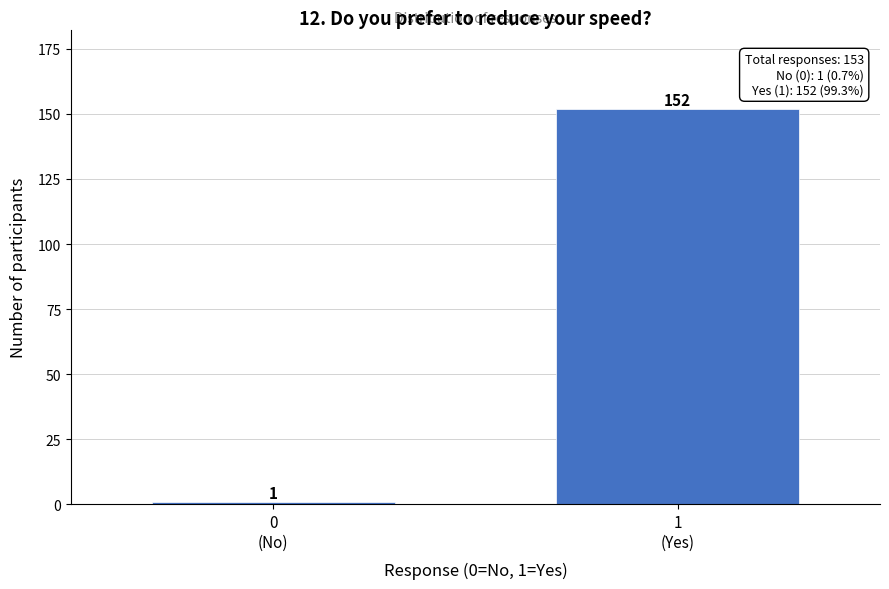

Reading left to right, transcribe all the data shown in this chart.

1	152